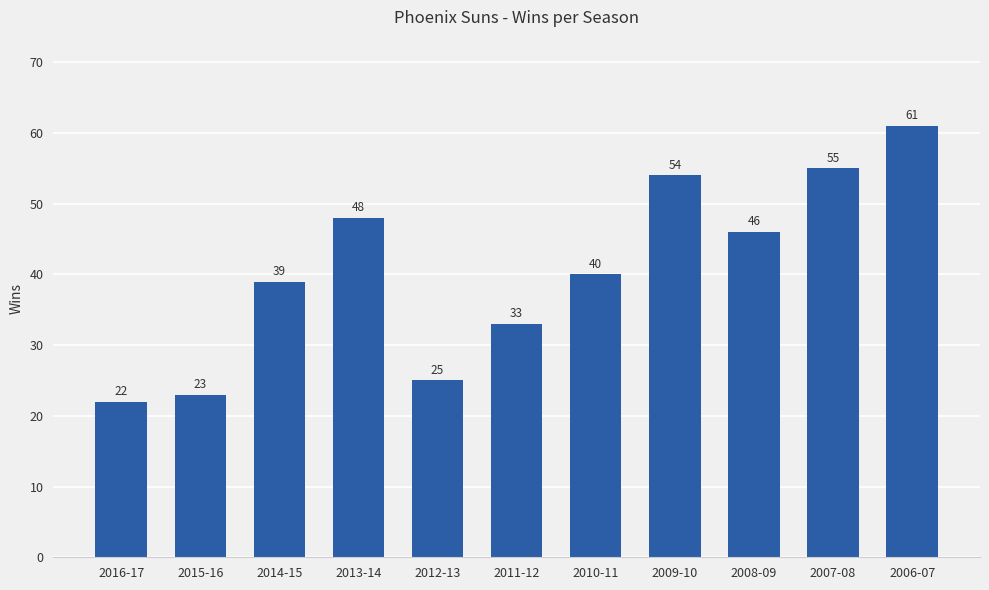

The value at 2007-08 is 34. True or false?

False